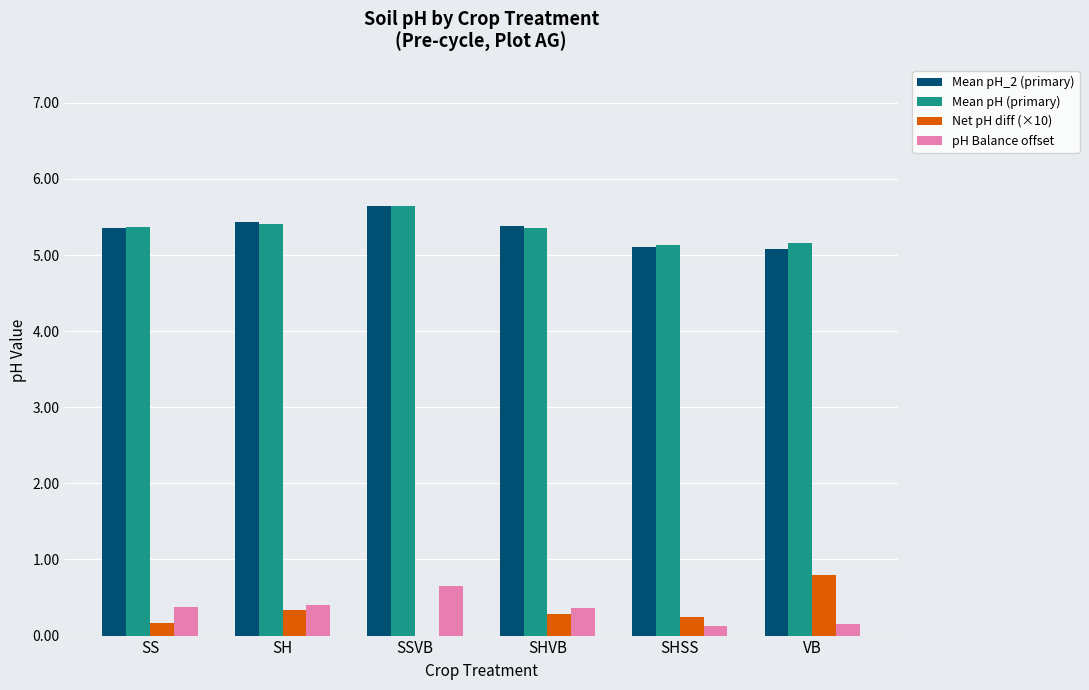

Does the chart contain stacked bars?

No